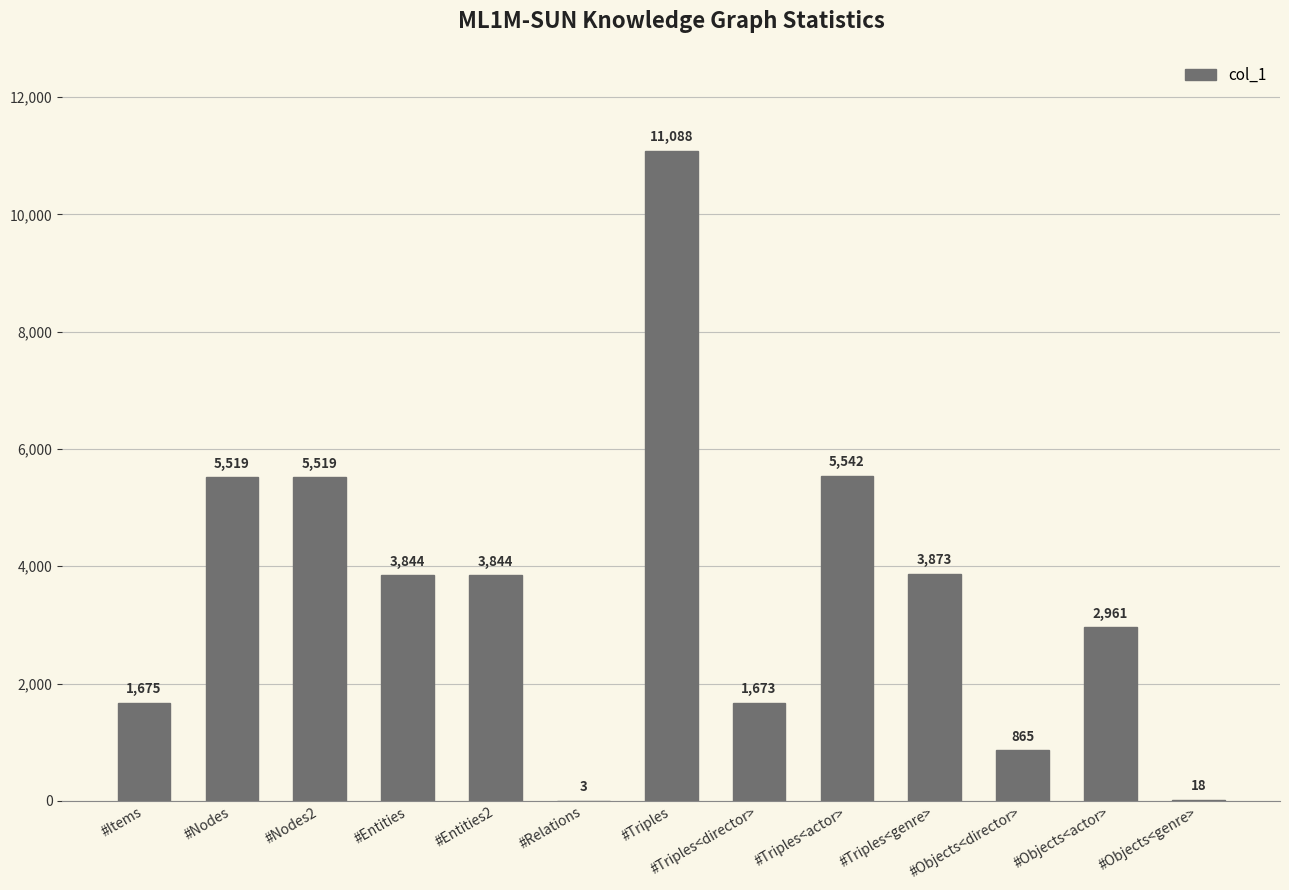

Count the number of data series in this chart.

1